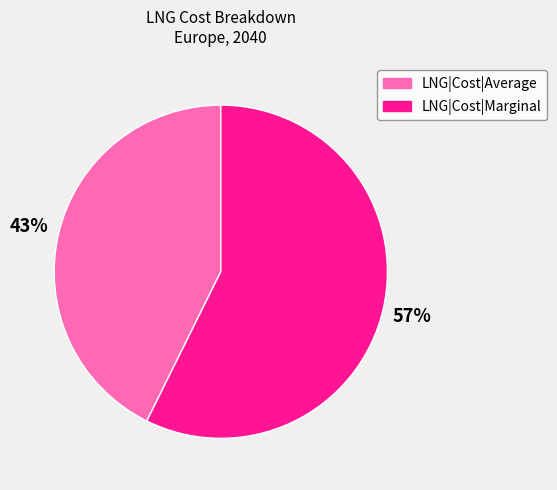

How many slices are in this pie chart?

2